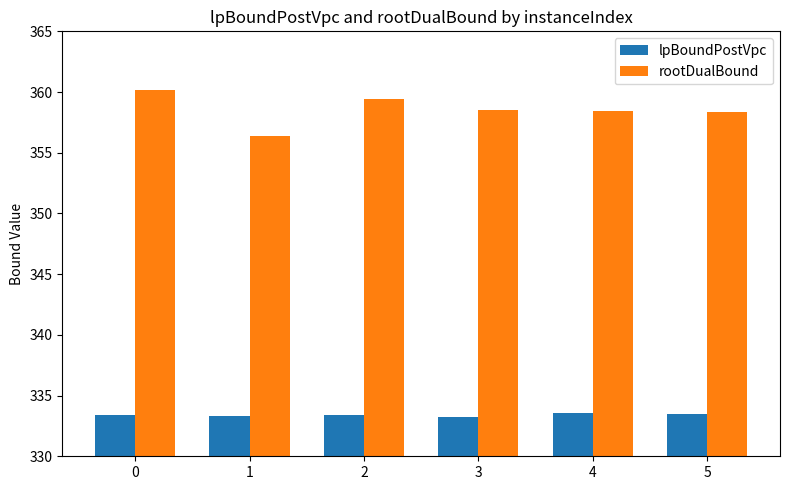

How many groups of bars are there?

6